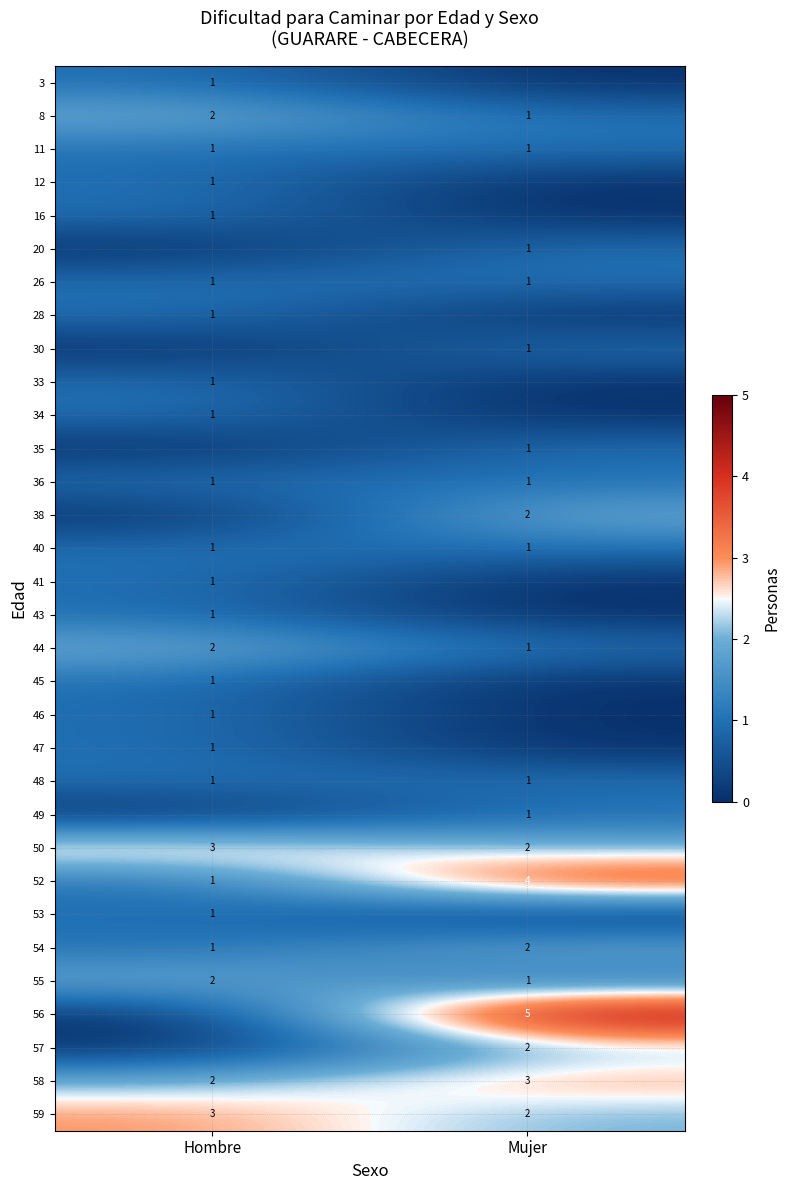

Is it true that 16 equals 1 at Hombre?

True